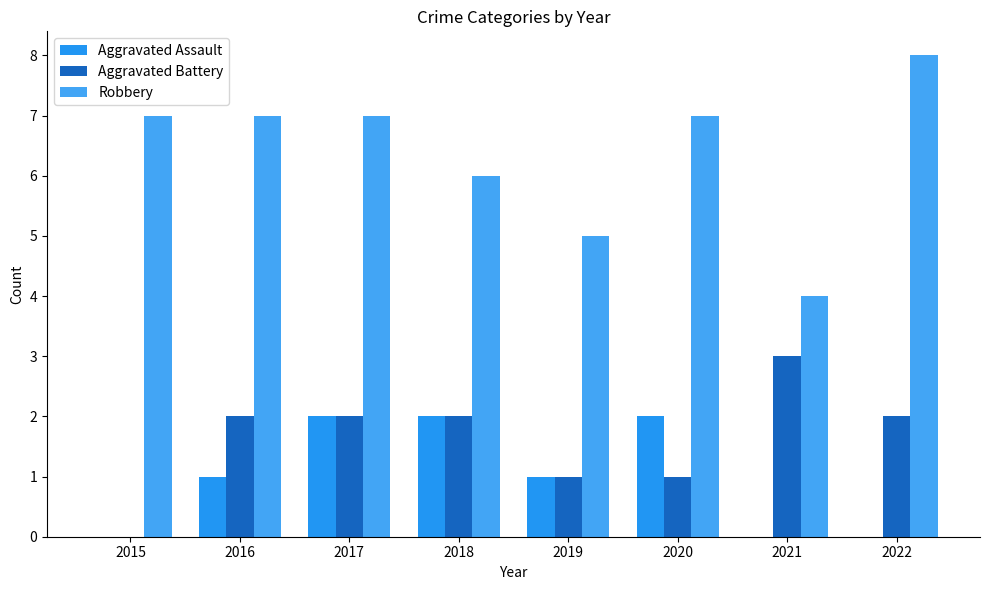

Which label corresponds to the largest value in the chart?

2022